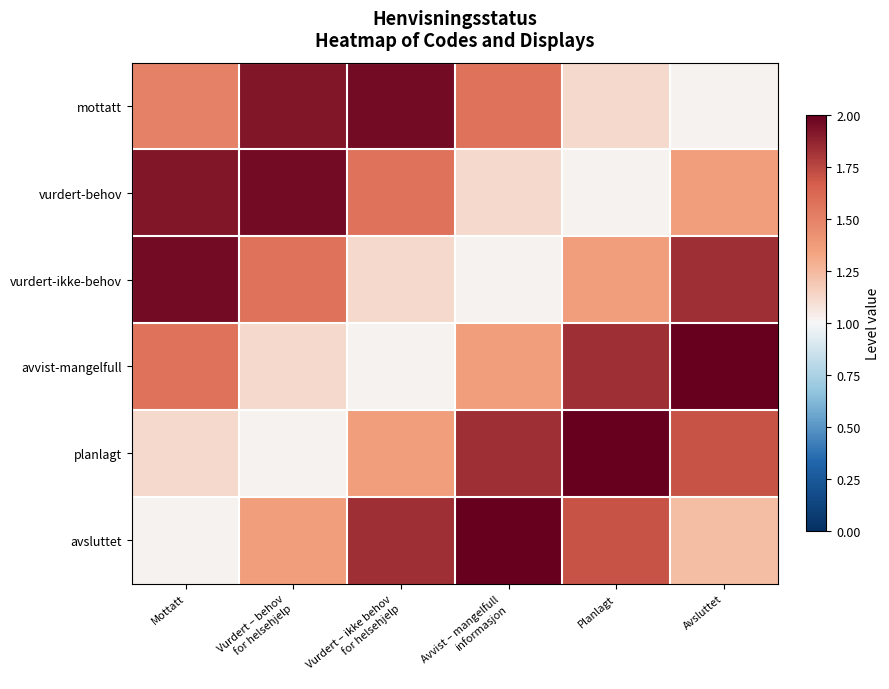

Reading right to left, transcribe all the data shown in this chart.

mottatt: Avsluttet=1.0	Planlagt=1.1	Avvist – mangelfull
informasjon=1.6	Vurdert – ikke behov
for helsehjelp=2.0	Vurdert – behov
for helsehjelp=1.9	Mottatt=1.5
vurdert-behov: Avsluttet=1.4	Planlagt=1.0	Avvist – mangelfull
informasjon=1.1	Vurdert – ikke behov
for helsehjelp=1.6	Vurdert – behov
for helsehjelp=2.0	Mottatt=1.9
vurdert-ikke-behov: Avsluttet=1.8	Planlagt=1.4	Avvist – mangelfull
informasjon=1.0	Vurdert – ikke behov
for helsehjelp=1.1	Vurdert – behov
for helsehjelp=1.6	Mottatt=2.0
avvist-mangelfull: Avsluttet=2.0	Planlagt=1.8	Avvist – mangelfull
informasjon=1.4	Vurdert – ikke behov
for helsehjelp=1.0	Vurdert – behov
for helsehjelp=1.1	Mottatt=1.6
planlagt: Avsluttet=1.7	Planlagt=2.0	Avvist – mangelfull
informasjon=1.8	Vurdert – ikke behov
for helsehjelp=1.4	Vurdert – behov
for helsehjelp=1.0	Mottatt=1.1
avsluttet: Avsluttet=1.2	Planlagt=1.7	Avvist – mangelfull
informasjon=2.0	Vurdert – ikke behov
for helsehjelp=1.8	Vurdert – behov
for helsehjelp=1.4	Mottatt=1.0